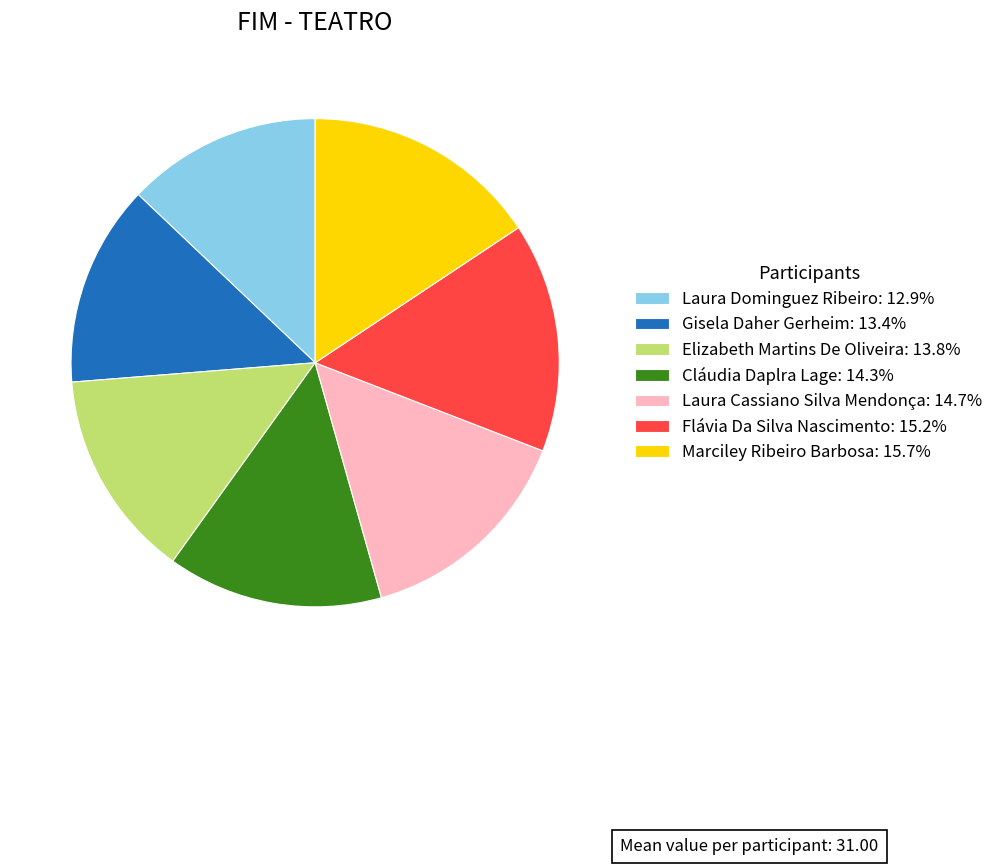

What is the ratio of the value at Marciley Ribeiro Barbosa: 15.7% to the value at Cláudia Daplra Lage: 14.3%?

1.1